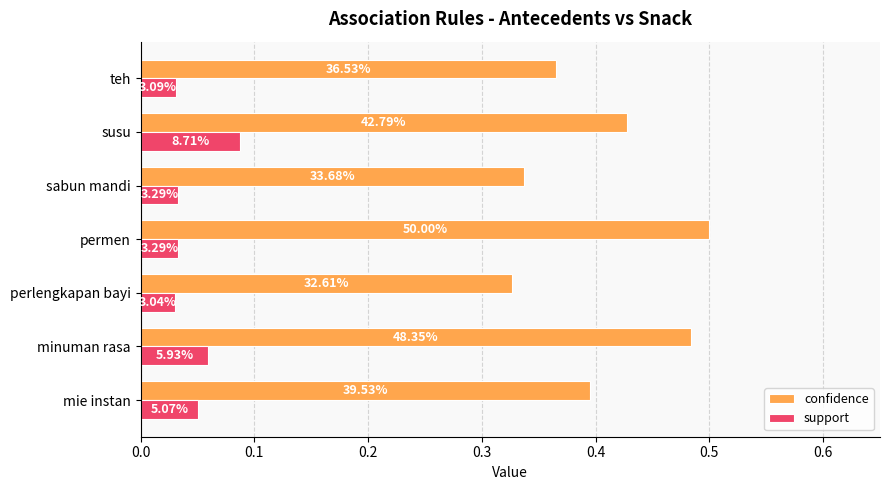

What are all the series names shown in the legend?

confidence, support